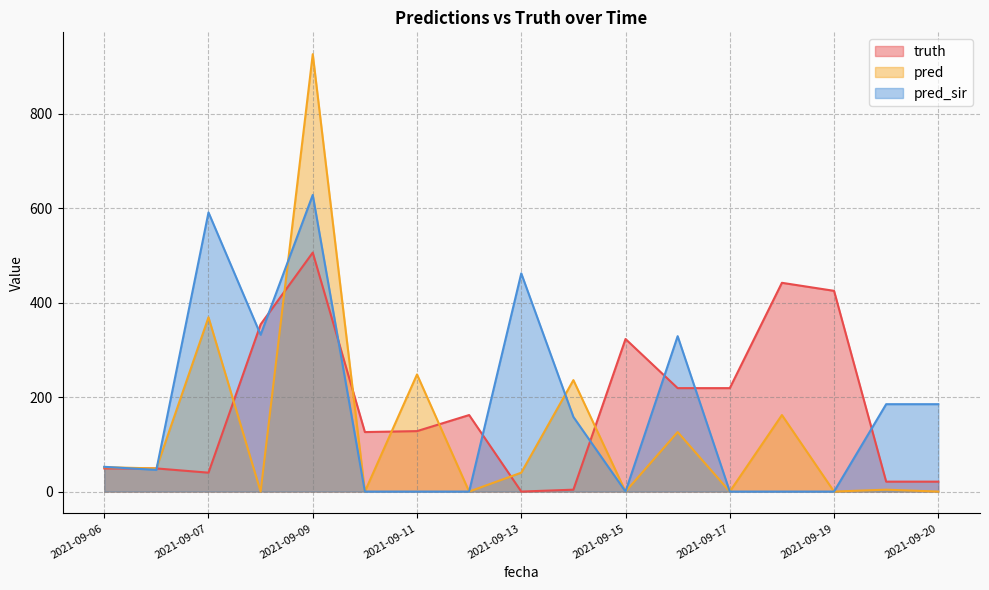

Is the value of pred_sir at 2021-09-13 greater than the value of pred at 2021-09-06?

Yes